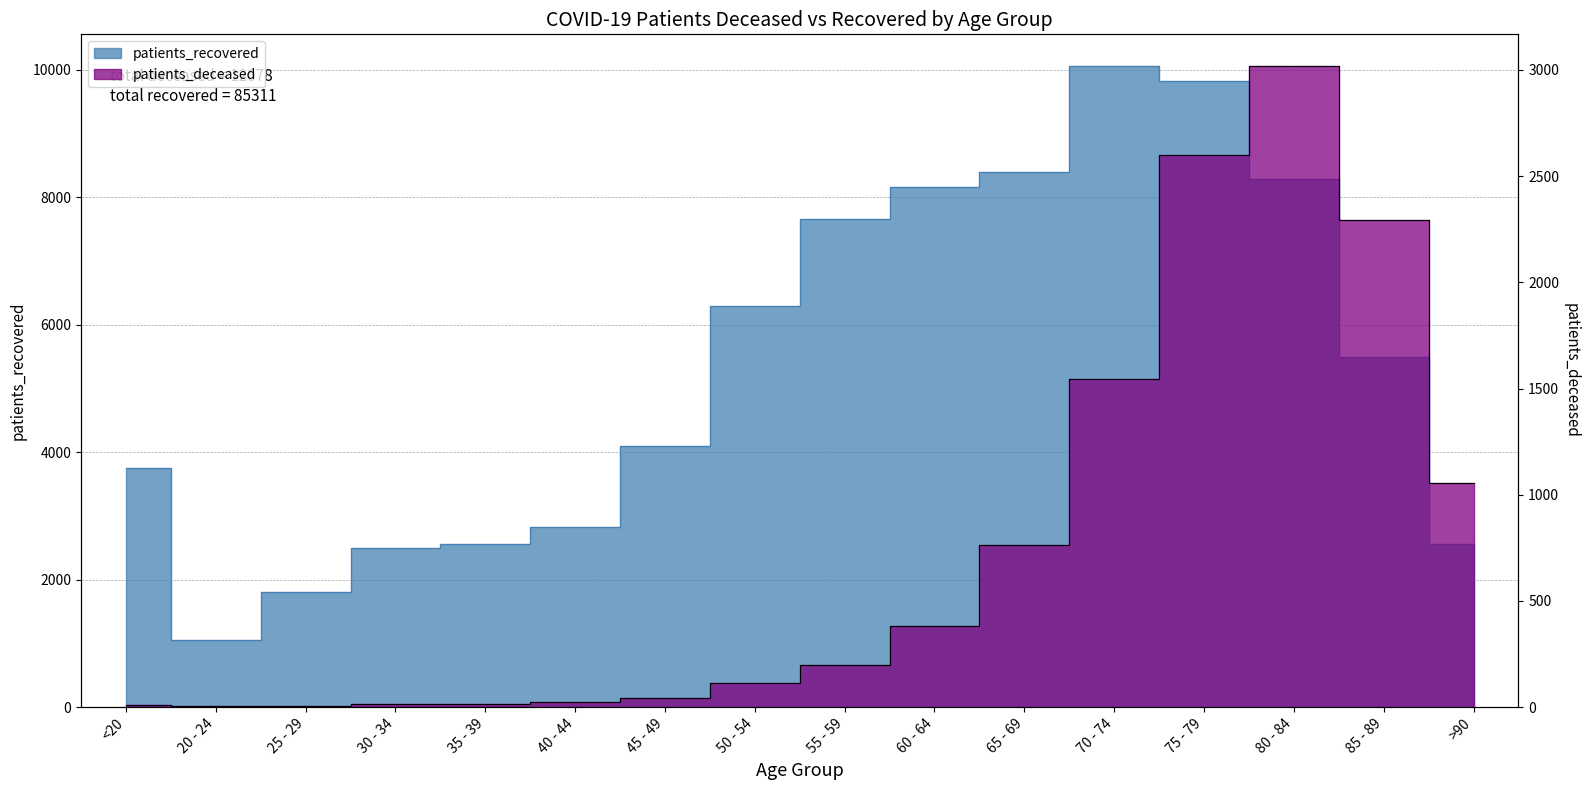

What position from the left is 45 - 49?

7